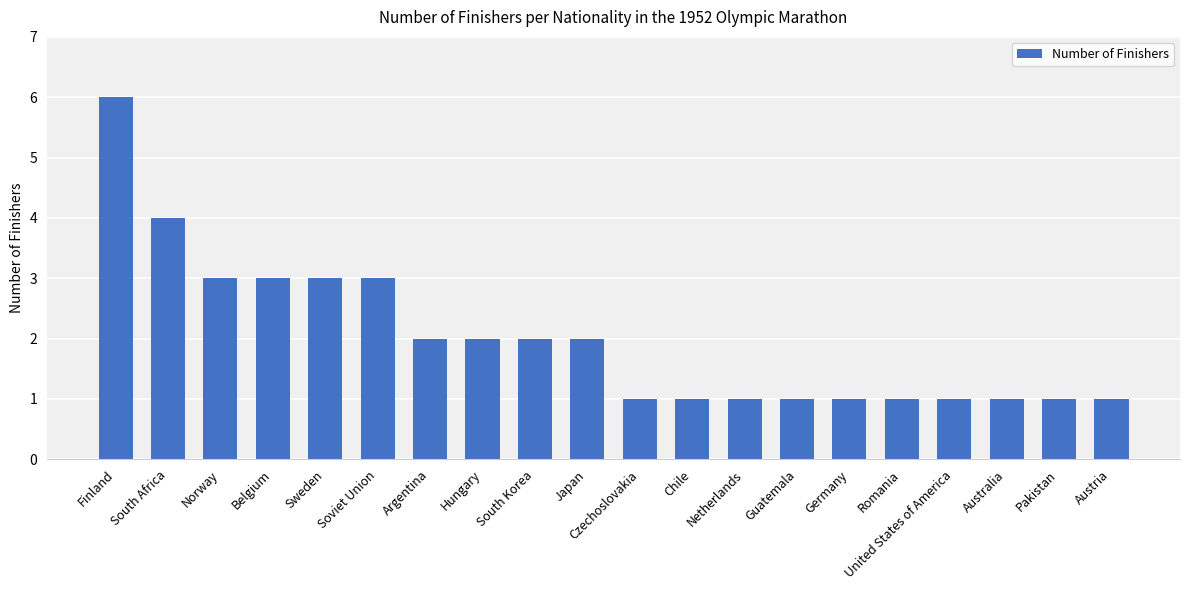

Approximately how many times larger is the value at Romania compared to Netherlands?

1.0